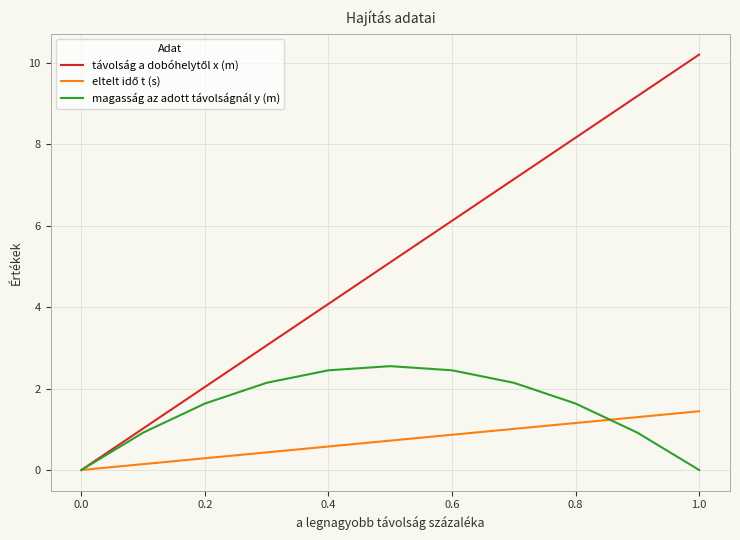

How many lines are shown in the chart?

3